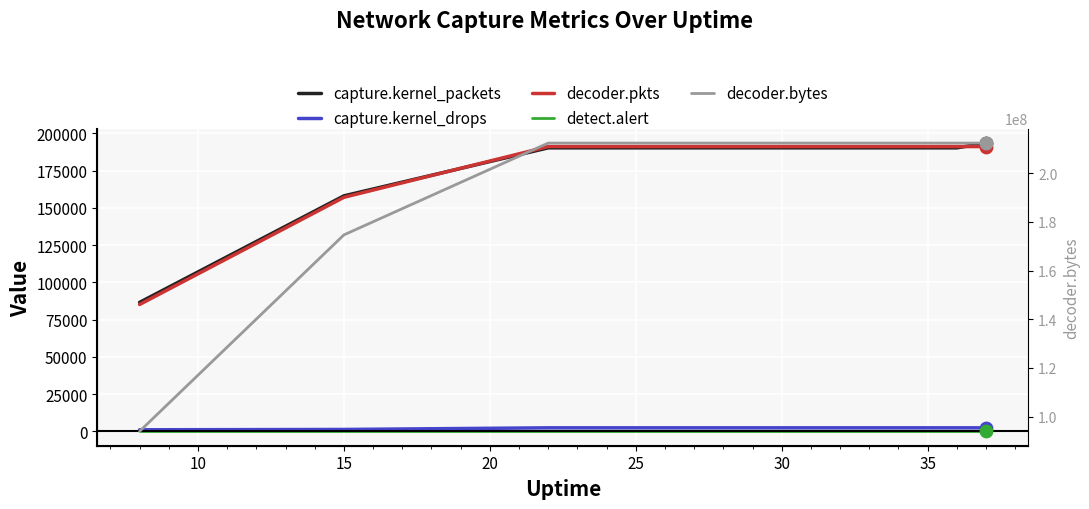

Is the value of decoder.bytes at 10 greater than the value of decoder.pkts at 30?

Yes